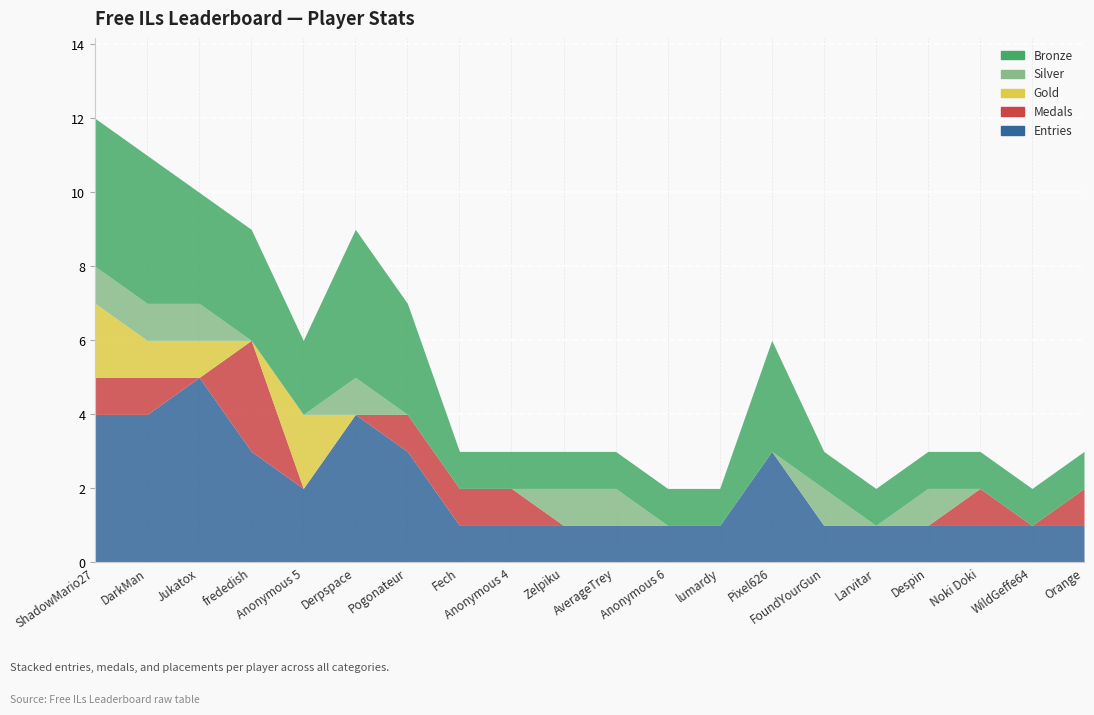

What is the label of the 1st point from the left?

ShadowMario27